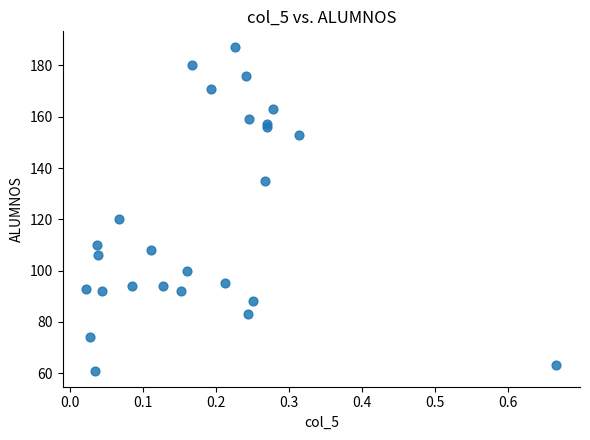

What Y value in the scatter plot is closest to 124?

120